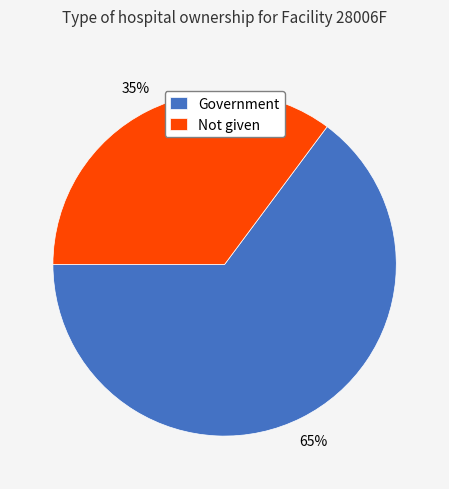

How many segments does this pie chart have?

2